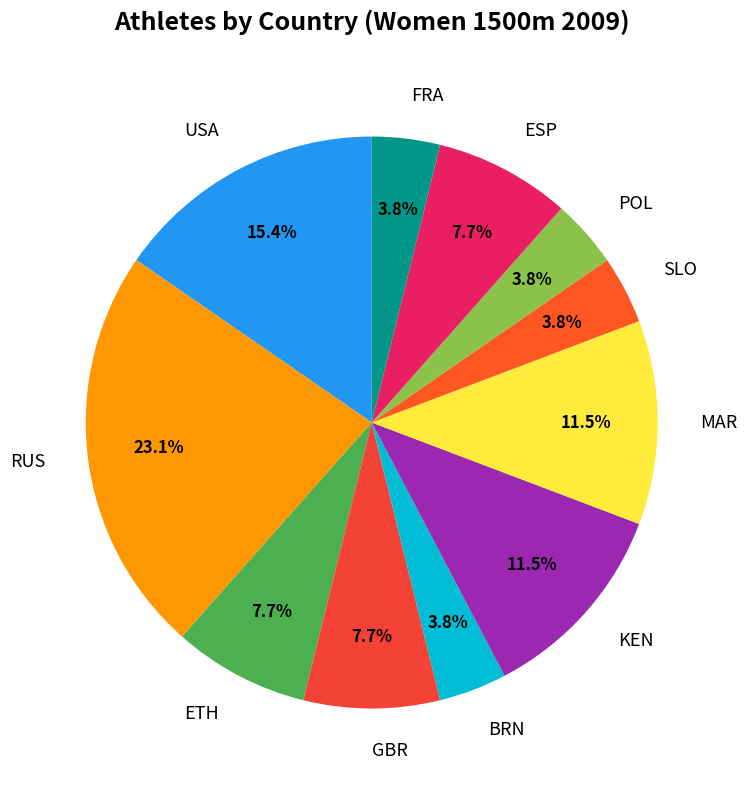

To the nearest percent, what percentage of the pie is POL?

4%